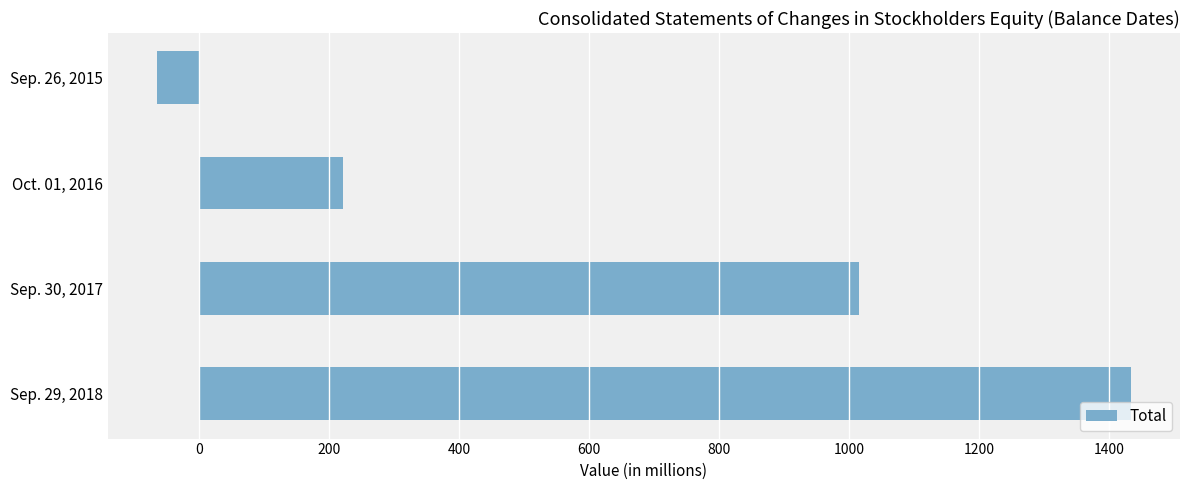

True or false: the data shows 357 at Oct. 01, 2016.

False